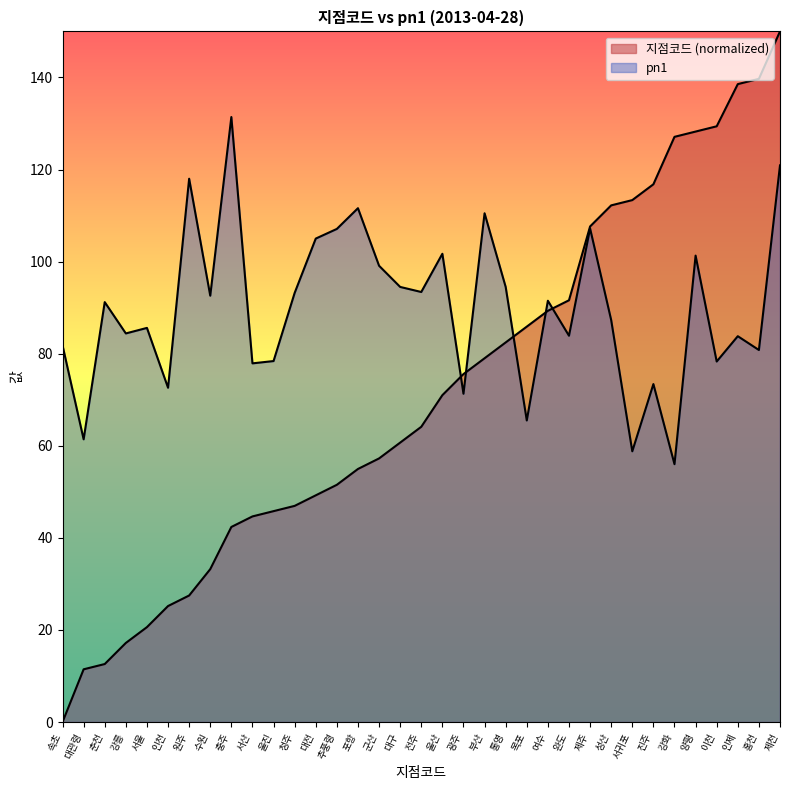

Reading left to right, transcribe all the data shown in this chart.

지점코드: 0.0	11.5	12.6	17.2	20.6	25.2	27.5	33.2	42.4	44.7	45.8	46.9	49.2	51.5	55.0	57.3	60.7	64.1	71.0	75.6	79.0	82.4	85.9	89.3	91.6	107.6	112.2	113.4	116.8	127.1	128.2	129.4	138.5	139.7	150.0
pn1: 81.8	61.4	91.2	84.4	85.6	72.6	118.0	92.6	131.4	77.9	78.4	93.2	105.0	107.1	111.6	99.1	94.5	93.4	101.7	71.3	110.5	94.5	65.5	91.5	83.9	107.2	87.3	58.8	73.4	56.0	101.3	78.3	83.8	80.8	120.9